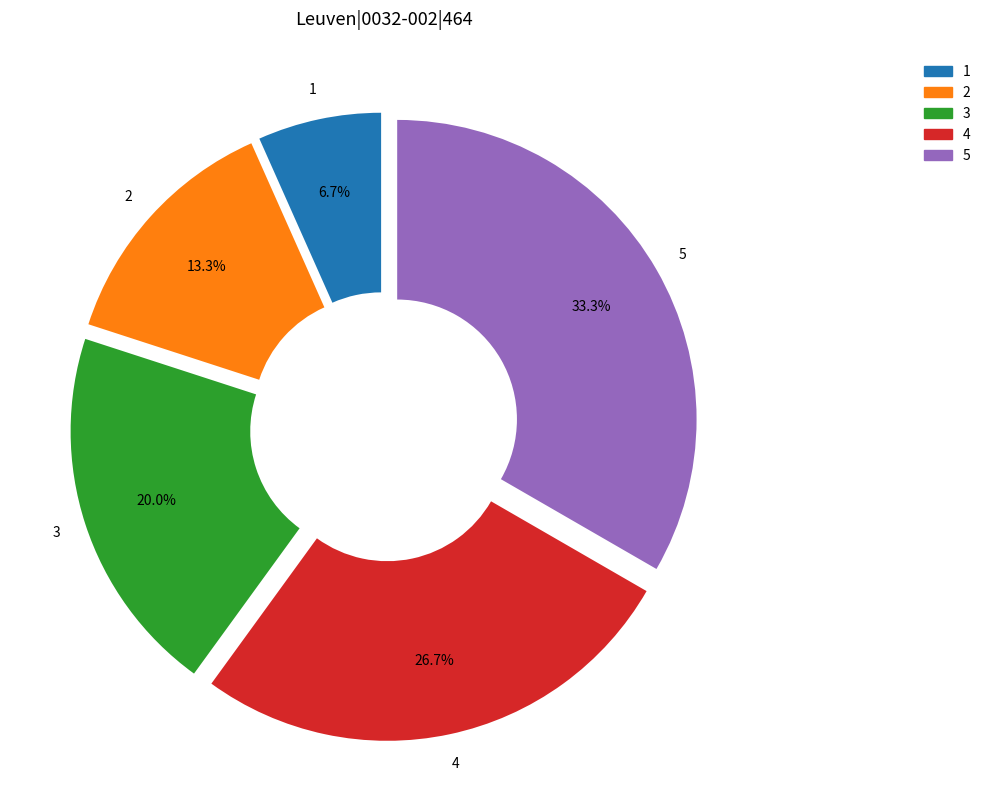

What portion of the pie excludes 2?

86.7%